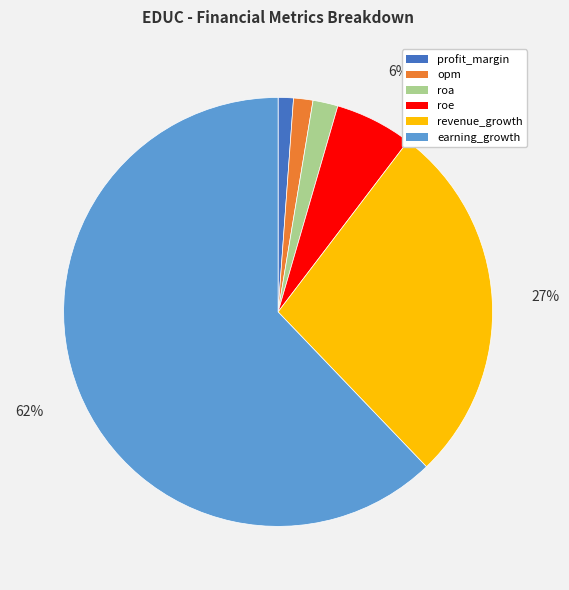

How many slices are in this pie chart?

6